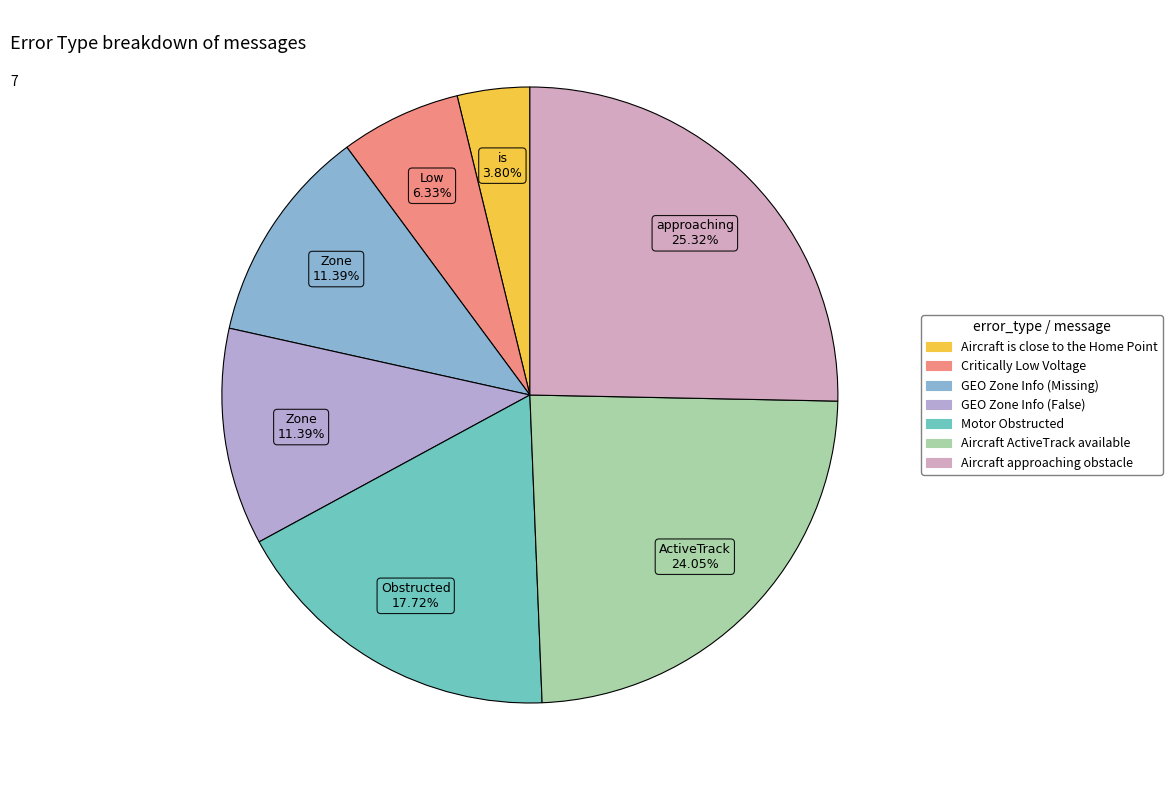

Is it true that GEO Zone Info (Missing) is 18% of the pie?

False